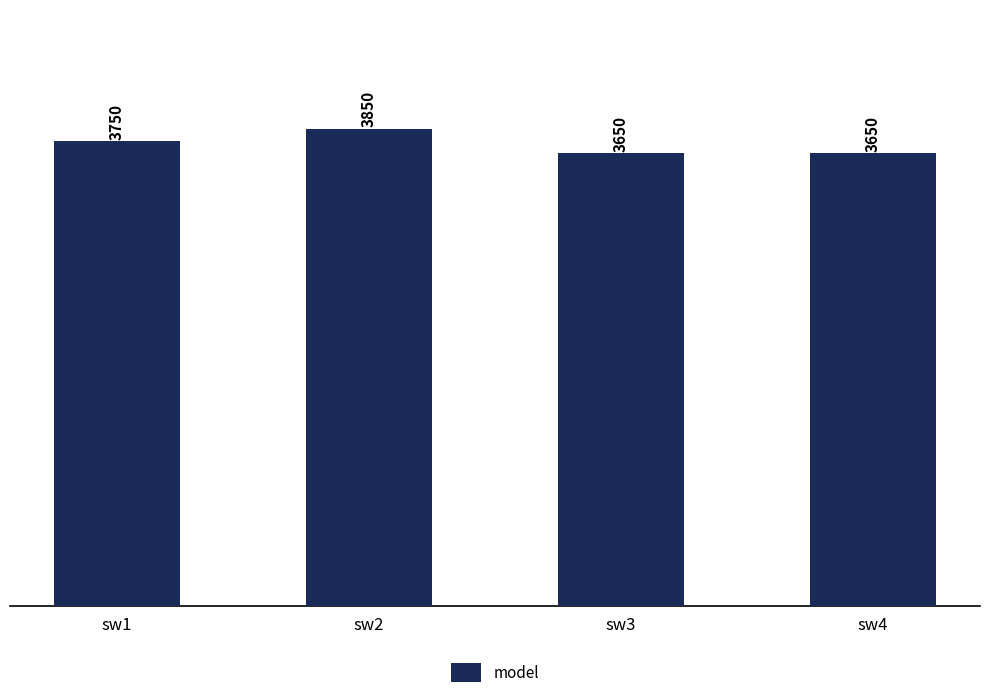

Reading left to right, transcribe all the data shown in this chart.

sw1=3750	sw2=3850	sw3=3650	sw4=3650